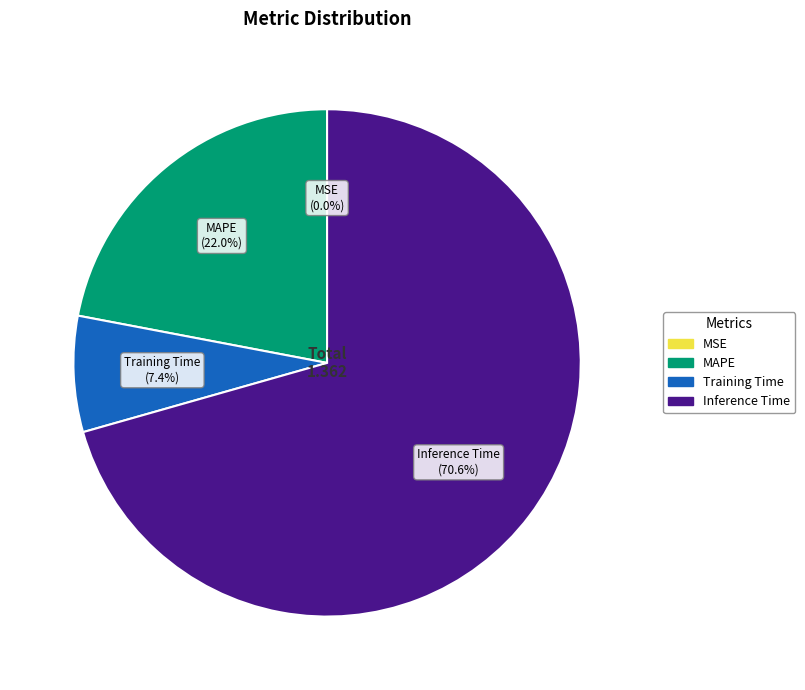

Which slice is the largest?

Inference Time